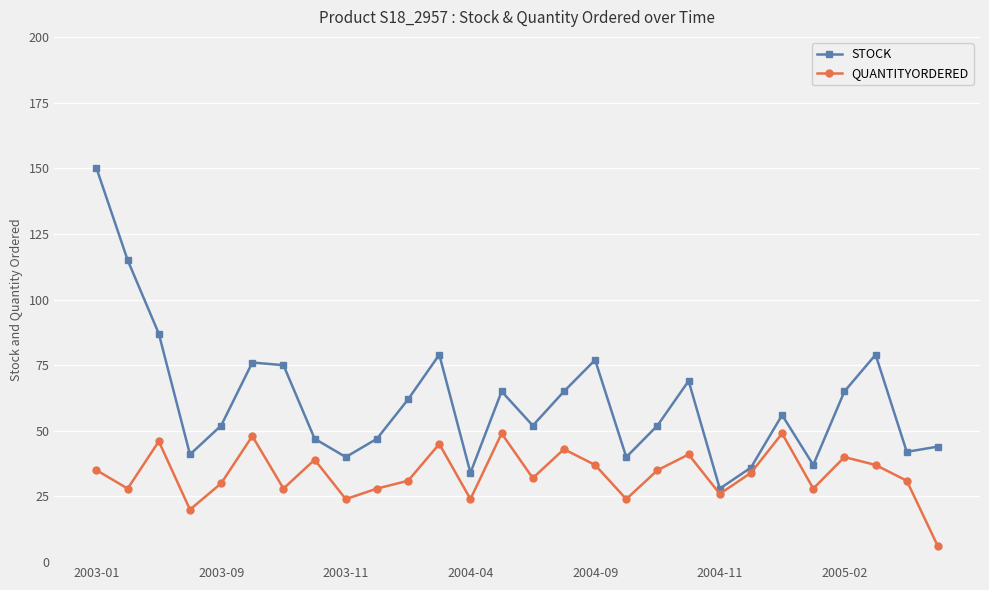

List the series in order of their overall mean, highest first.

STOCK, QUANTITYORDERED